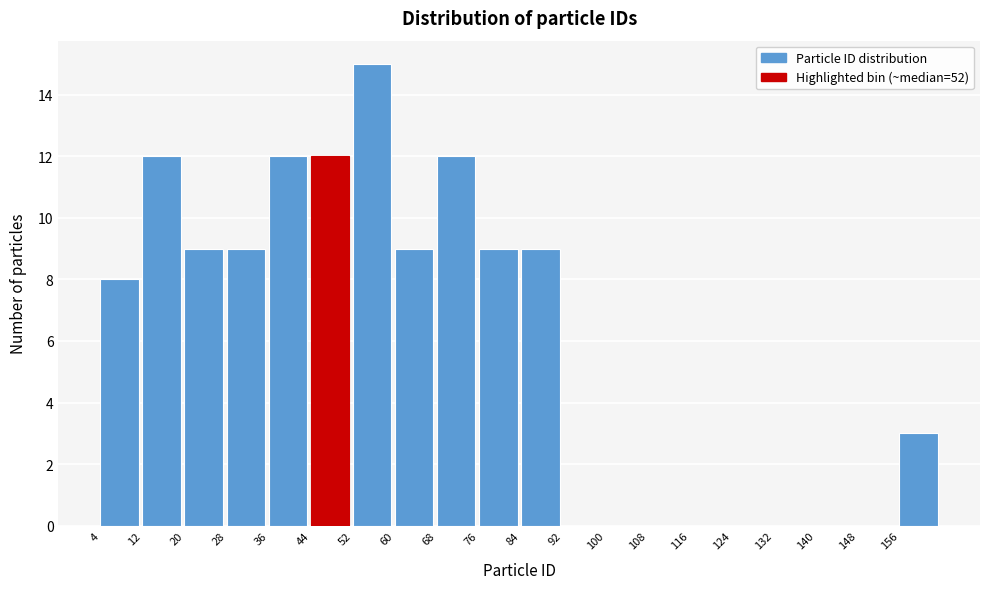

How tall is the bar that spans 85 to 93 on the x-axis? Neither the bar edges nor the heights are printed on the chart, so give them approximately, as read against the axes.

9